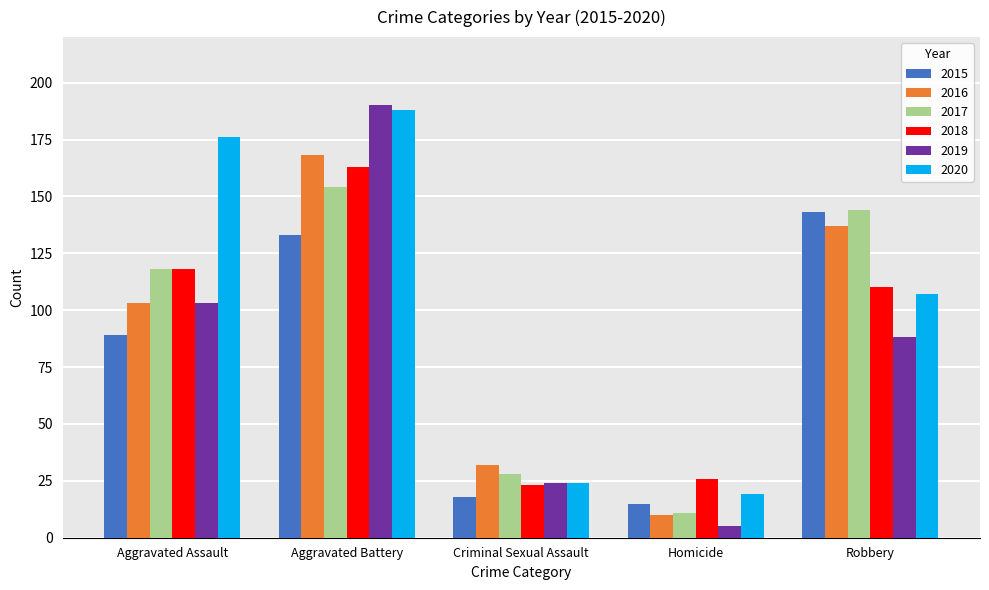

Rank the categories by 2019 value from highest to lowest.

Aggravated Battery, Aggravated Assault, Robbery, Criminal Sexual Assault, Homicide